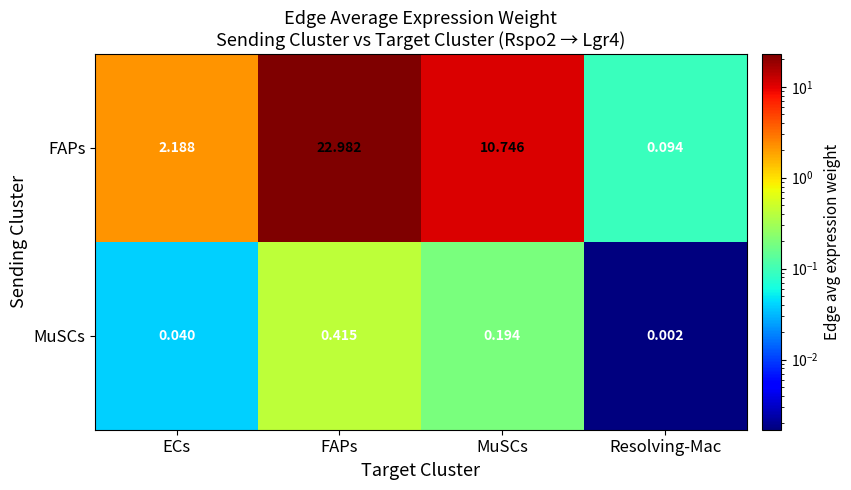

List the series in order of their peak value, highest first.

FAPs, MuSCs